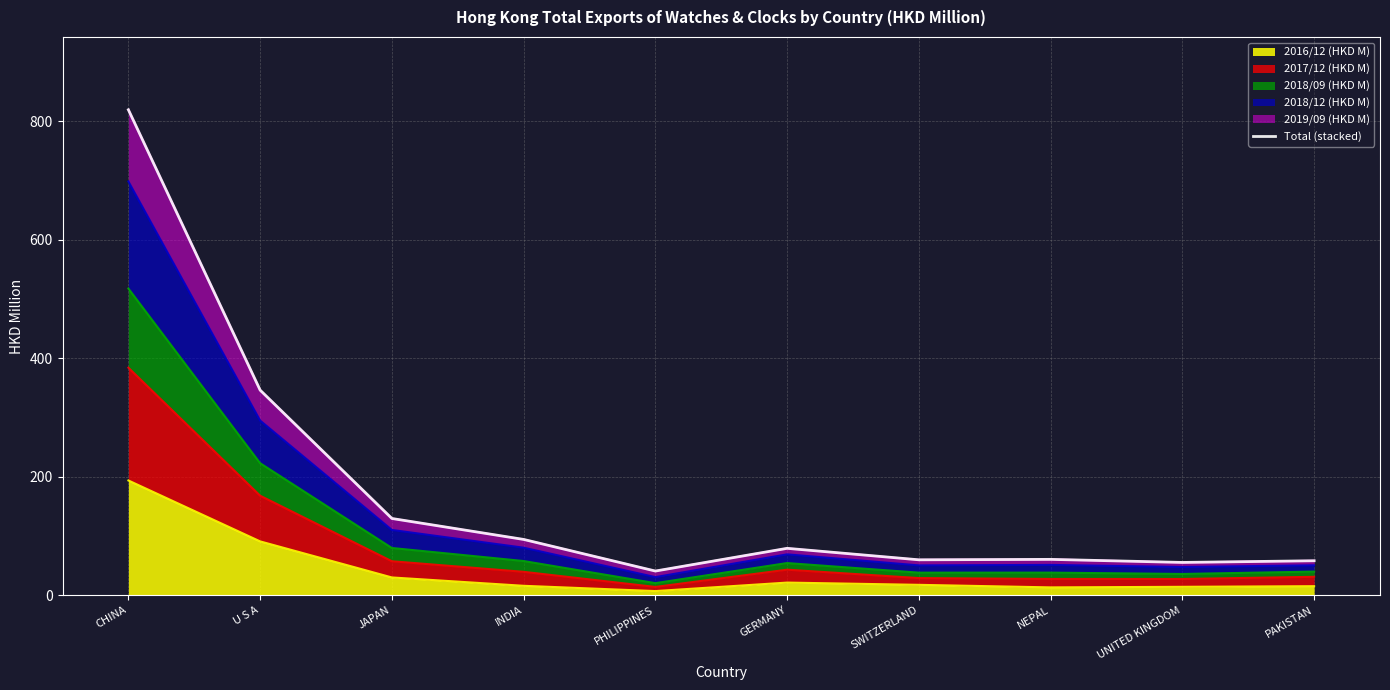

How many lines are shown in the chart?

1